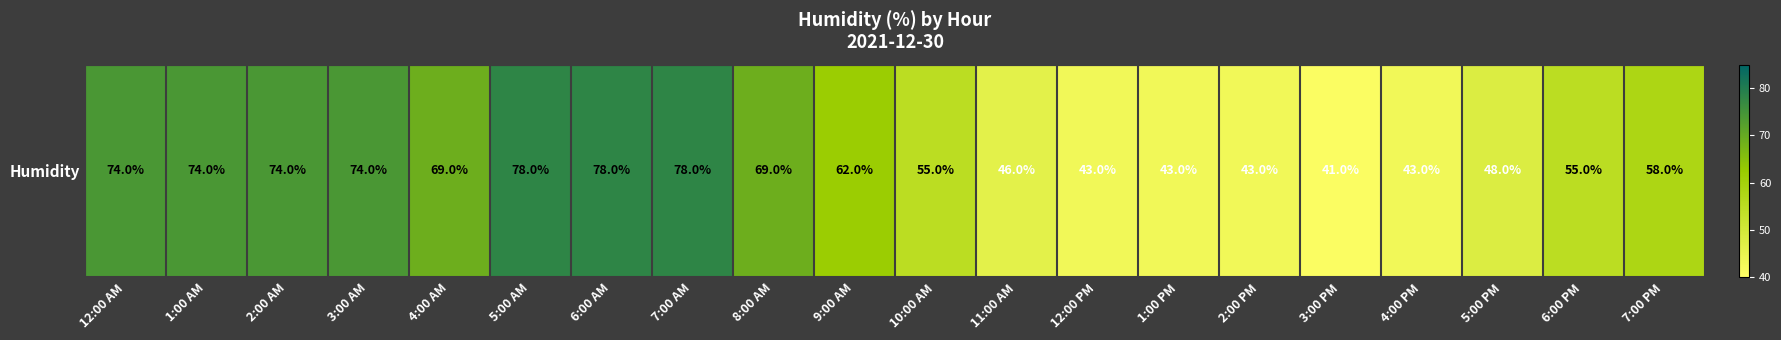

Which label corresponds to the largest value in the chart?

5:00 AM